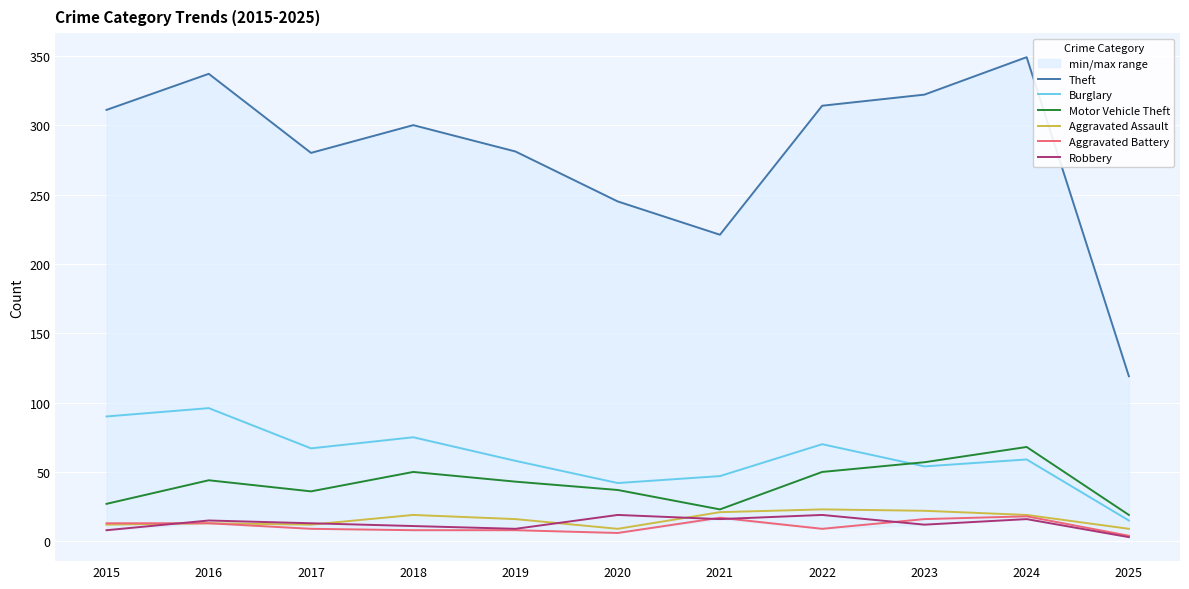

What value does the Aggravated Battery series have at 2018, to the nearest 5?

10